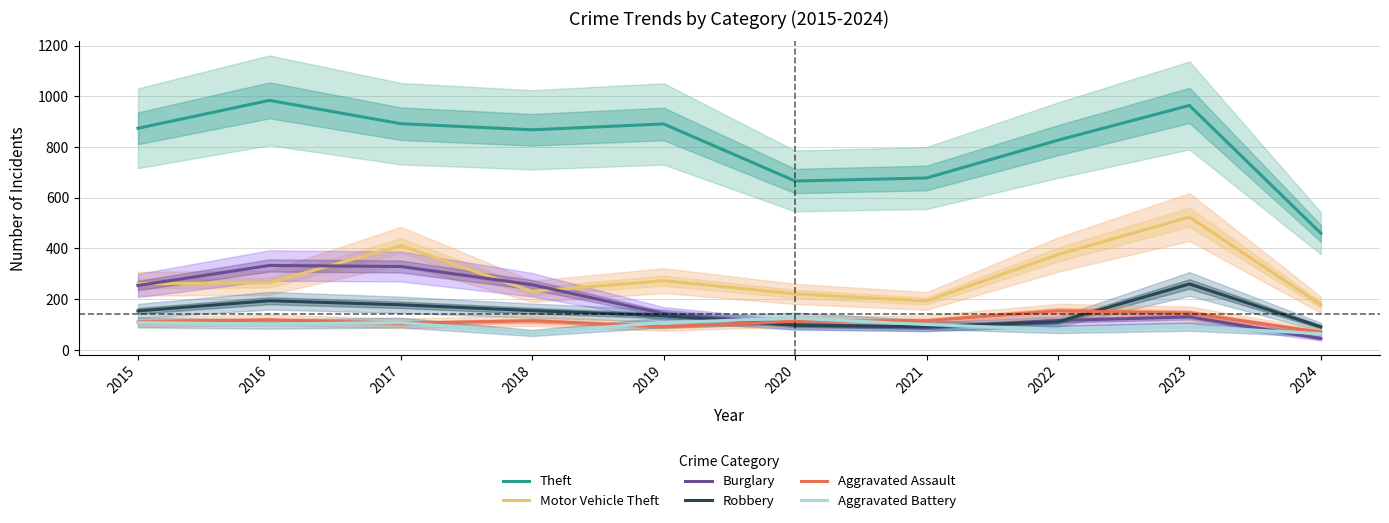

Reading left to right, what are all the values shown in this chart?

Theft: 874	984	892	868	891	666	678	827	964	460
Motor Vehicle Theft: 261	265	411	231	273	221	193	376	524	178
Burglary: 254	333	329	257	143	100	90	116	130	45
Robbery: 154	194	178	155	135	97	91	111	260	91
Aggravated Assault: 110	118	105	115	92	113	115	154	145	70
Aggravated Battery: 108	102	108	67	108	125	100	81	92	64